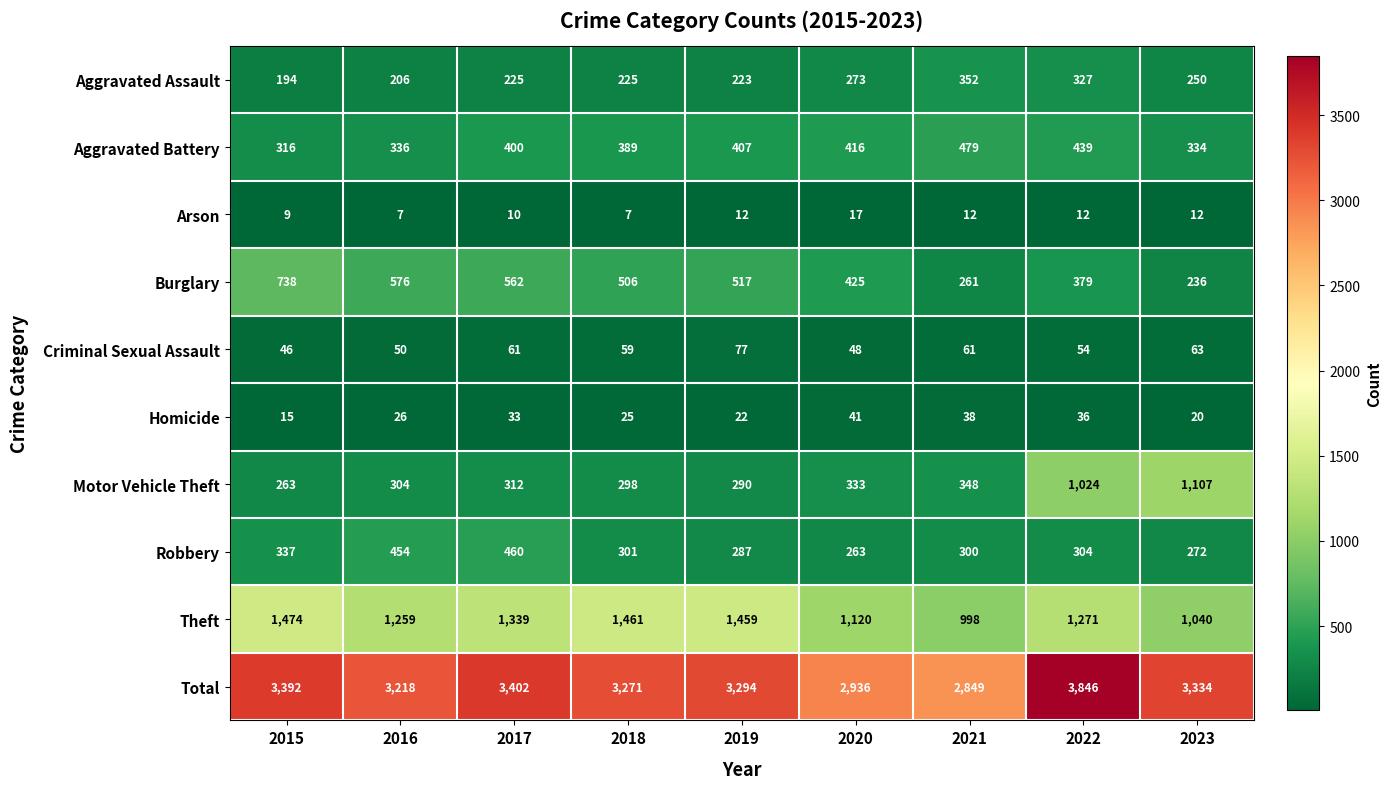

What is the spread (max minus min) of values at 2015?

3383